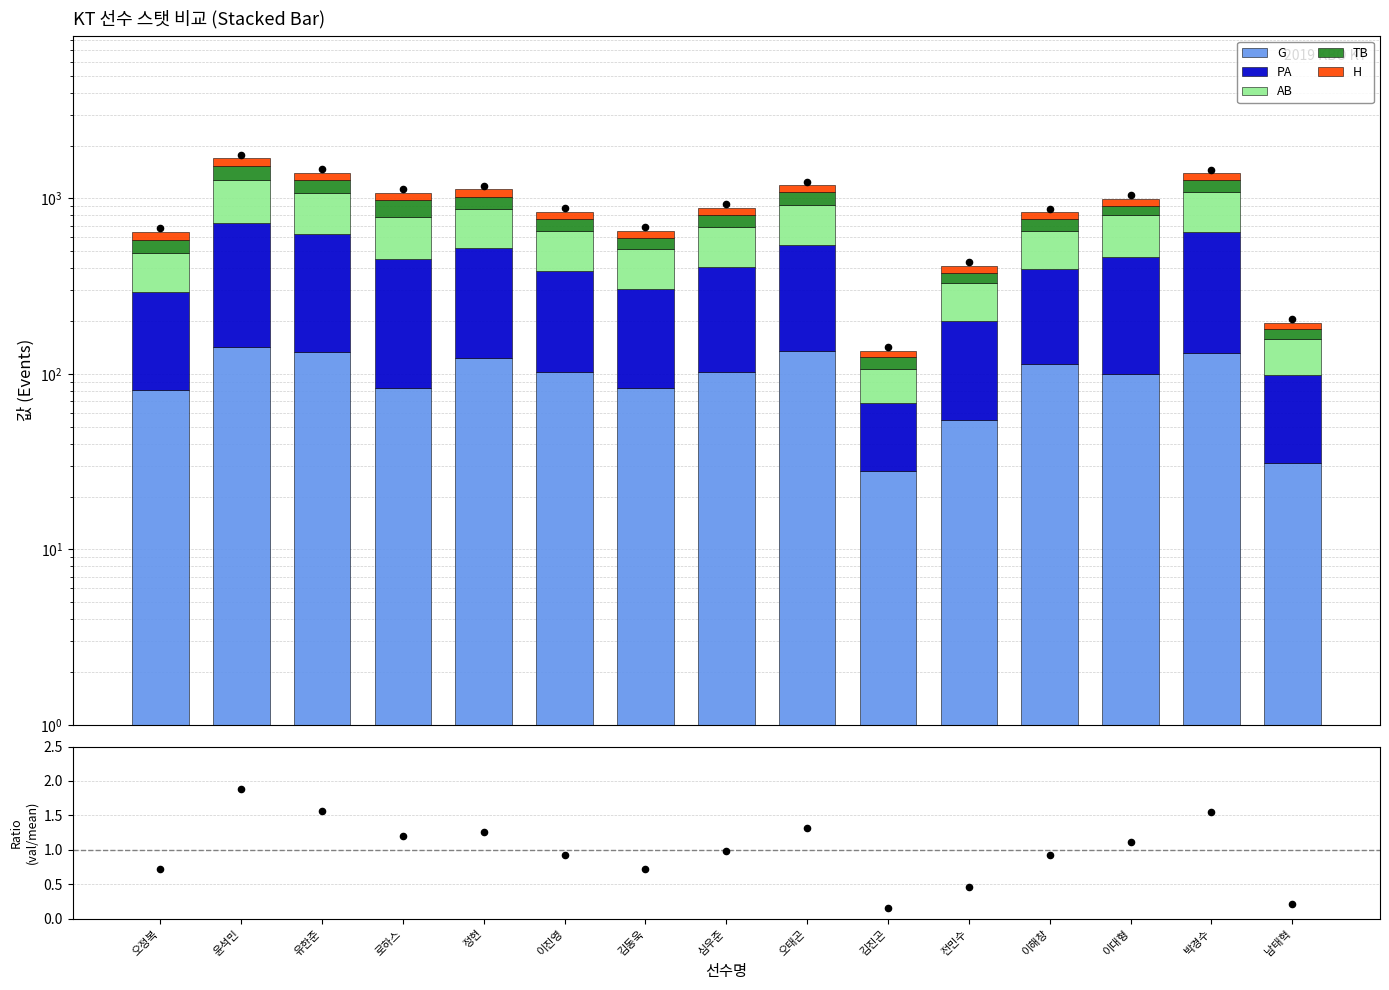

Is the value of G at 로하스 greater than the value of AB at 윤석민?

No